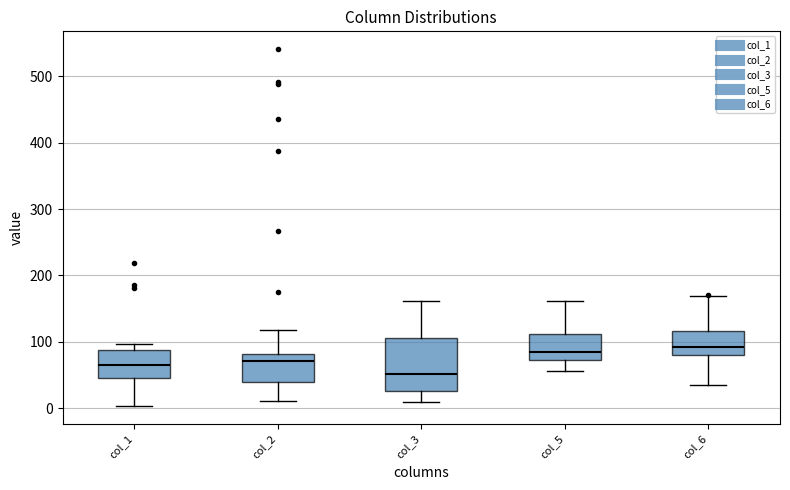

Which box's median line is the lowest?

col_3